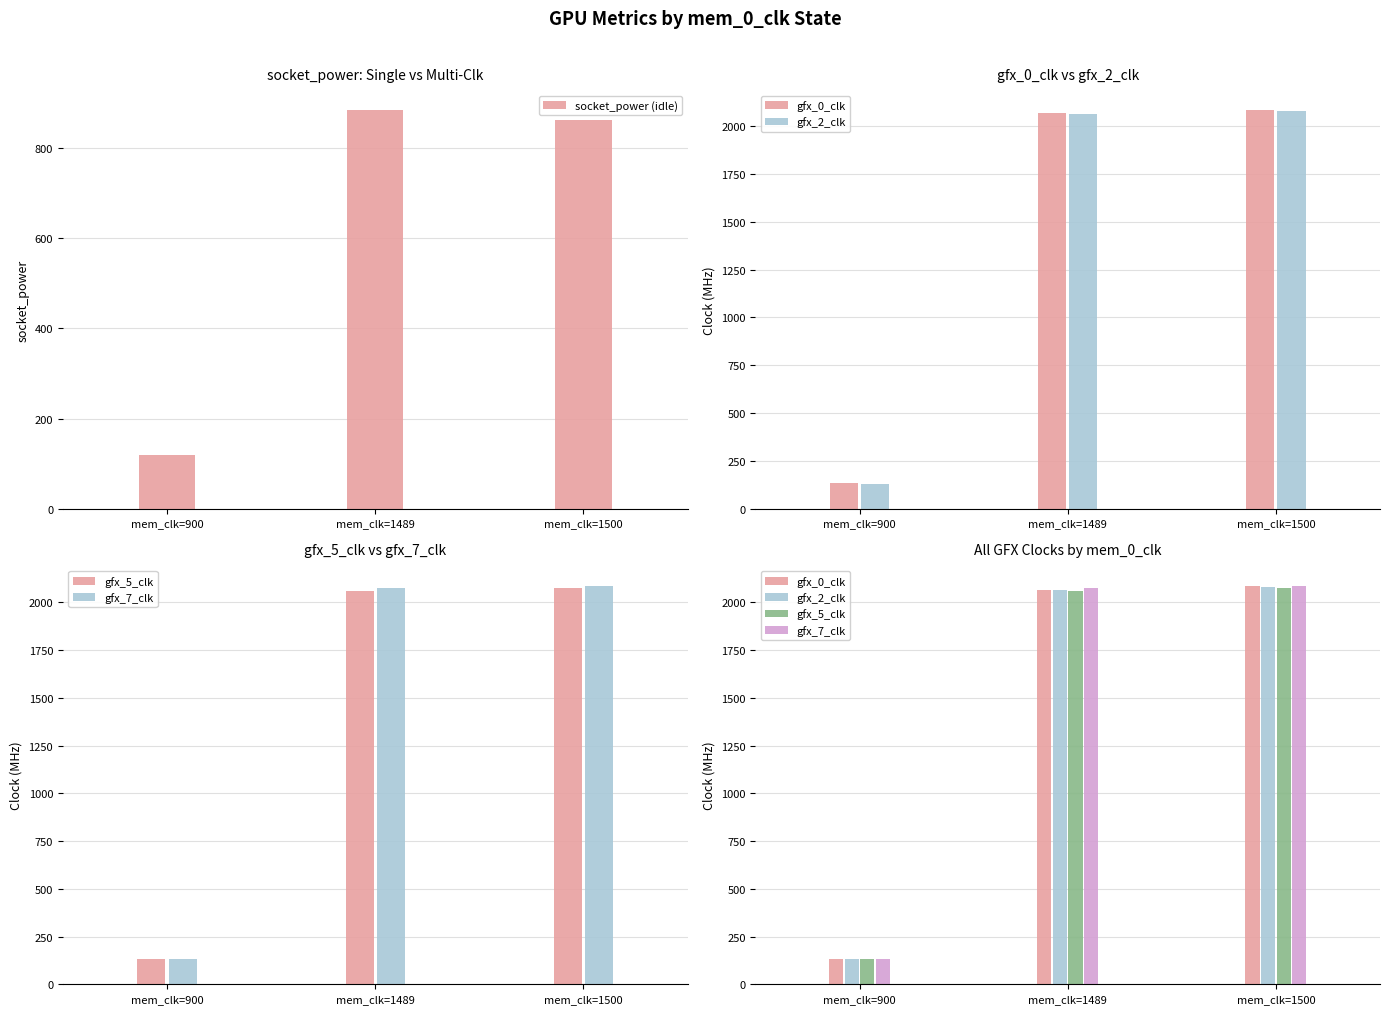

Reading right to left, extract all data points from this chart.

socket_power (idle): 862	884	119
gfx_0_clk: 2084	2067	133
gfx_2_clk: 2079	2065	131
gfx_5_clk: 2077	2062	132
gfx_7_clk: 2088	2076	132